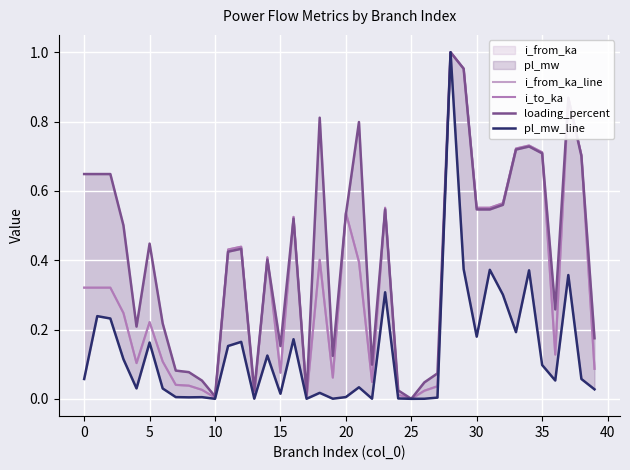

At how many categories does at least one series exceed 0?

39